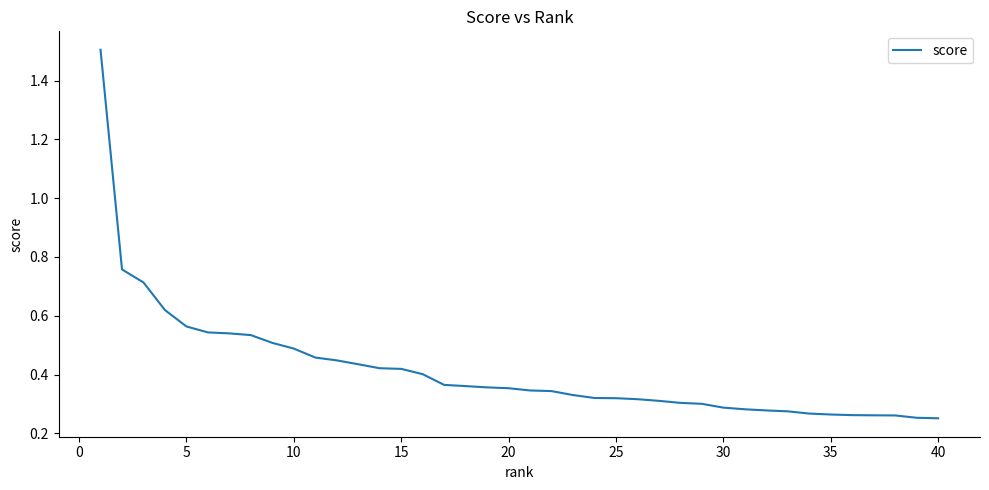

What is the maximum value shown in the chart?

1.5